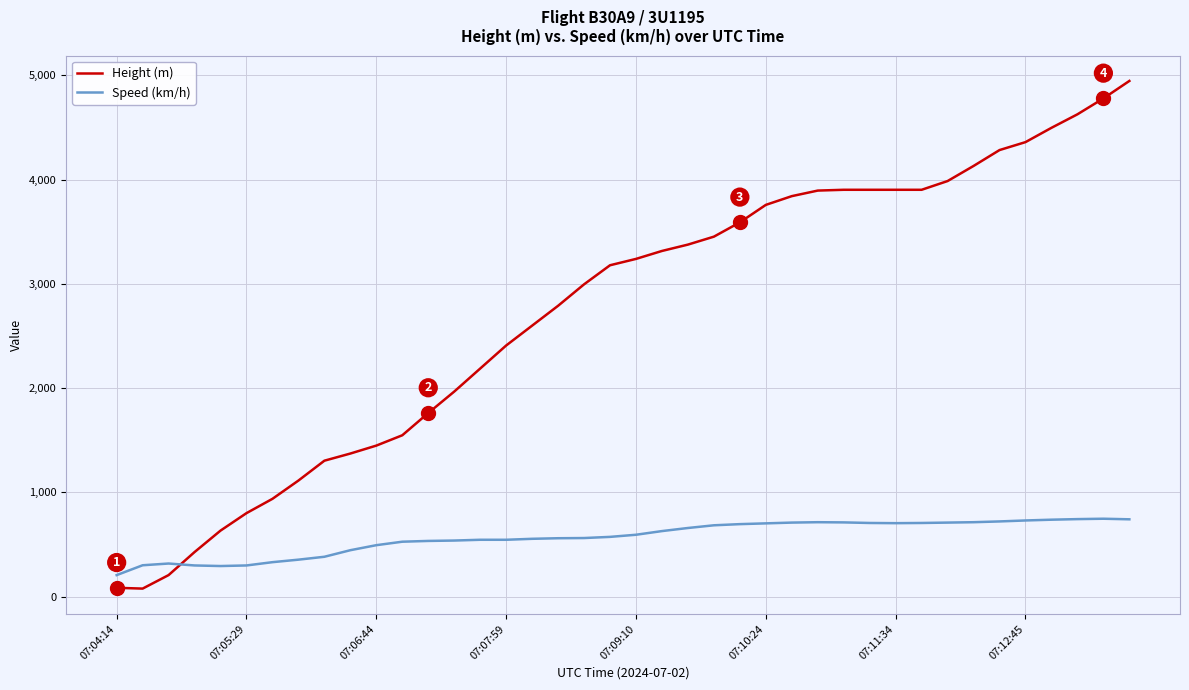

How many series are shown in this chart?

2